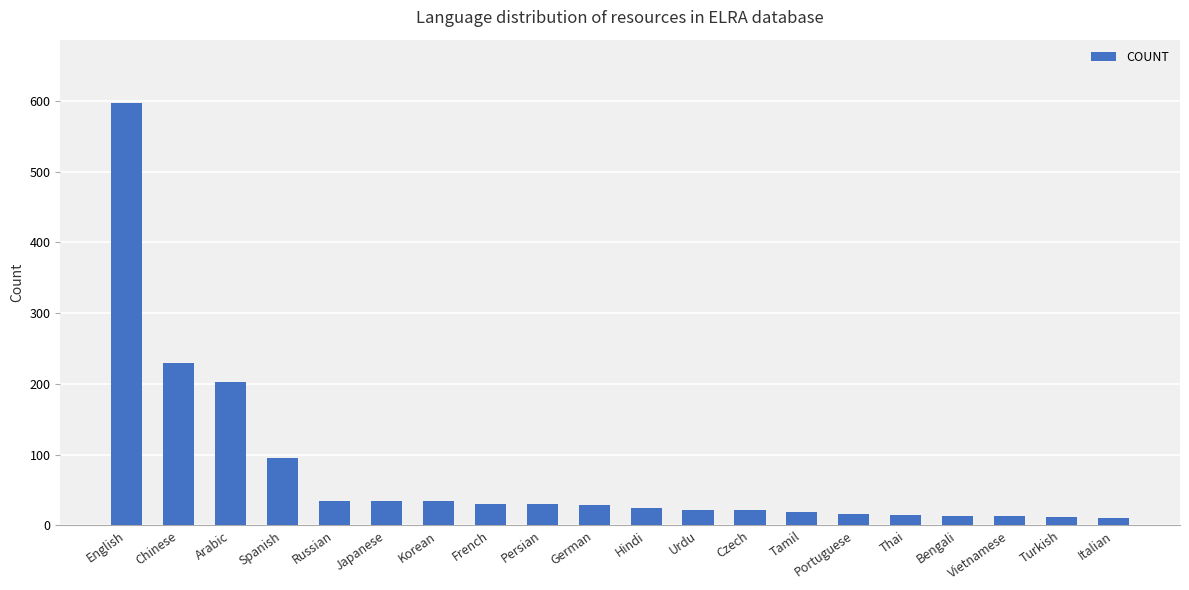

What is the difference between the maximum and minimum values?

587